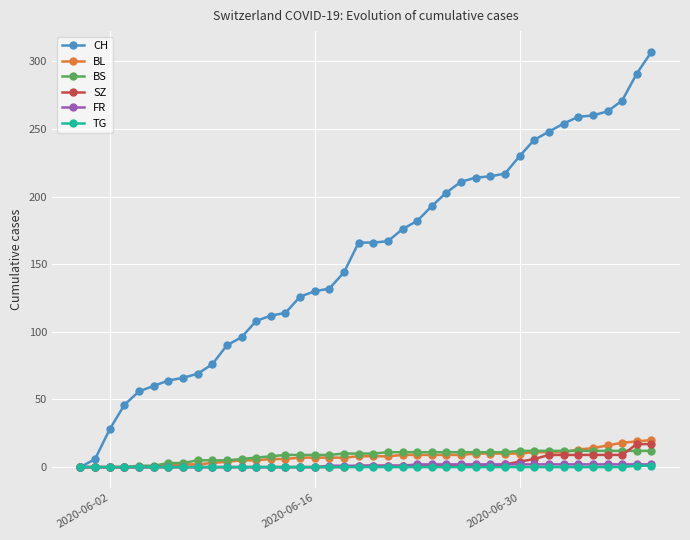

What is the value of the BS point at the 36th from the left?

12